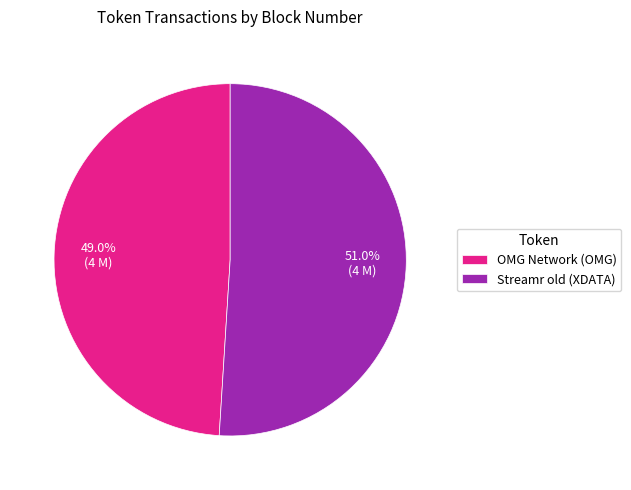

Rank the categories by value from highest to lowest.

Streamr old (XDATA), OMG Network (OMG)